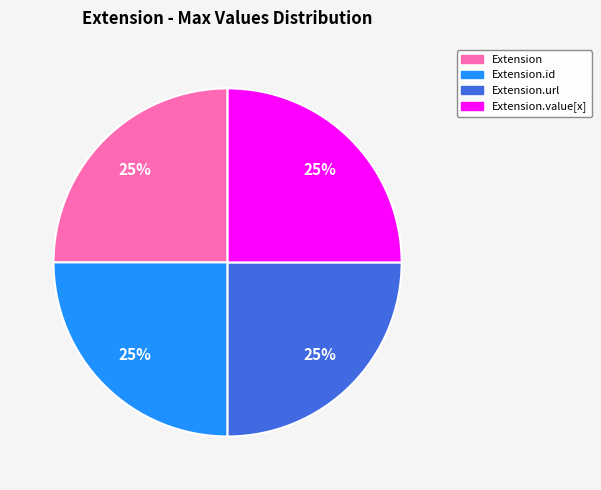

To the nearest percent, what is the average slice percentage?

25%